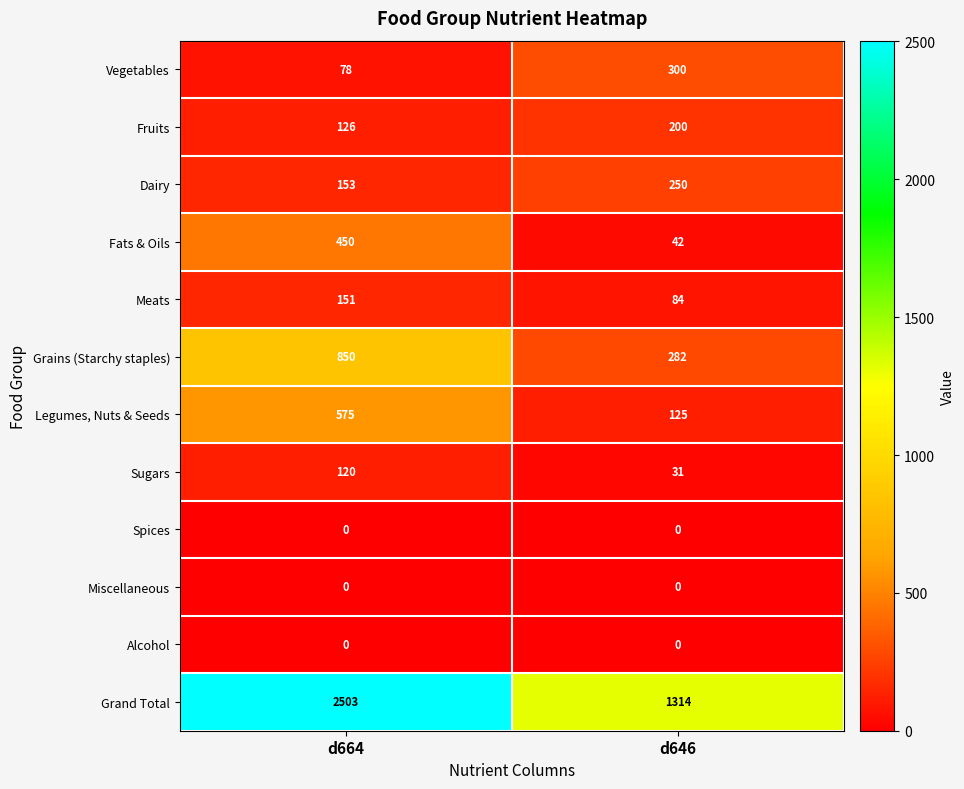

The Grand Total series shows 3829 at d664. True or false?

False